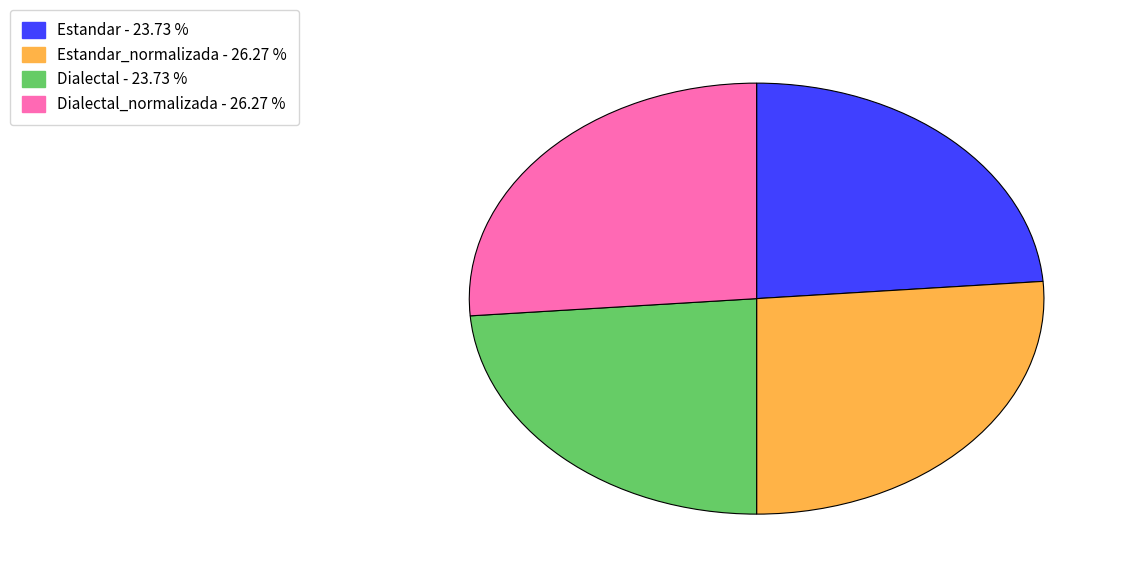

Does any single category account for the majority?

No